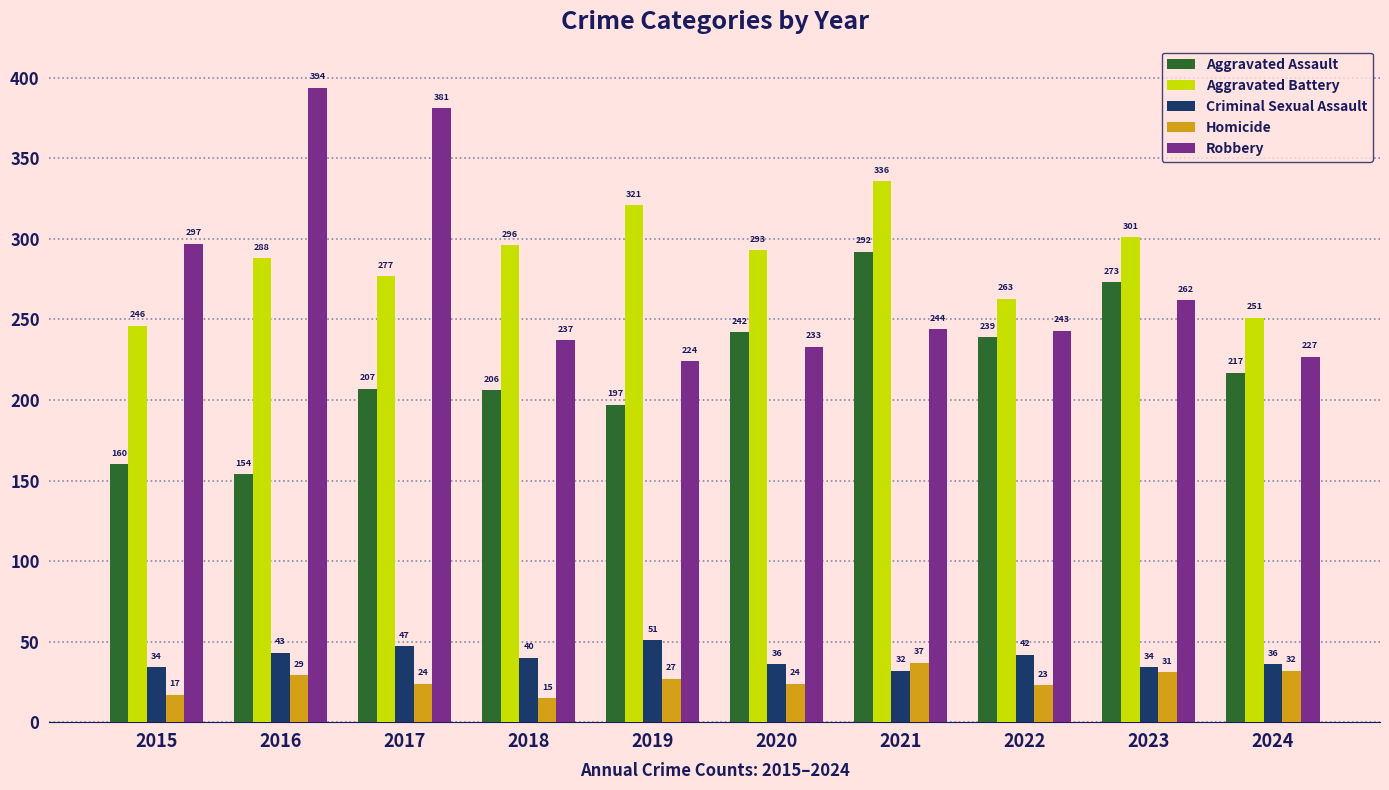

What is the difference between the highest and lowest values at 2017?

357